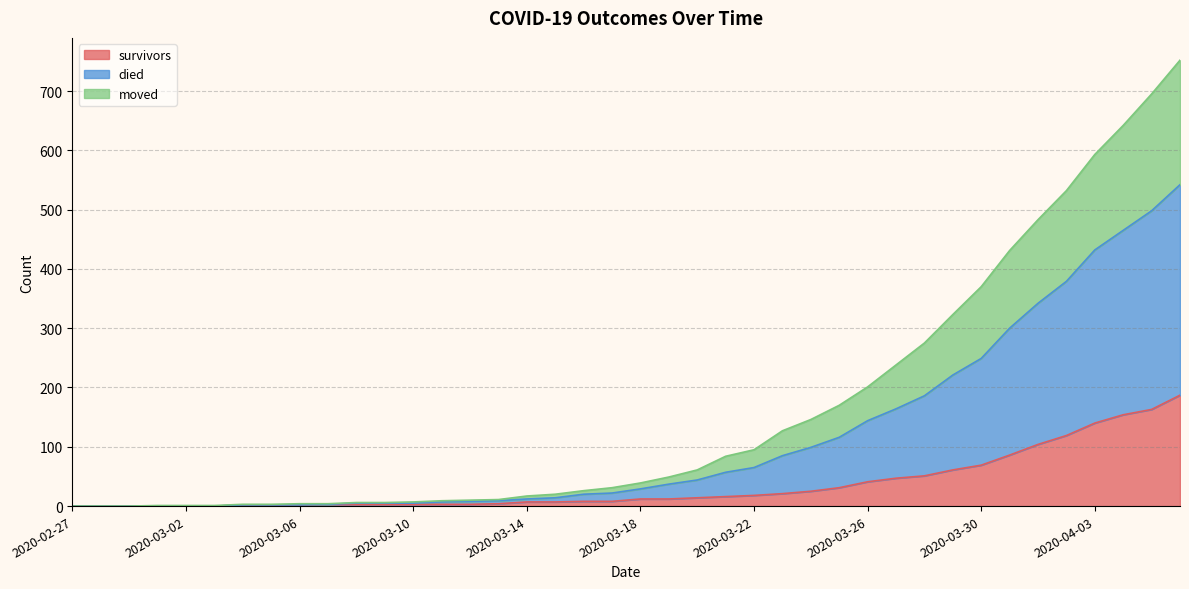

Which series has the largest total across all categories?

died